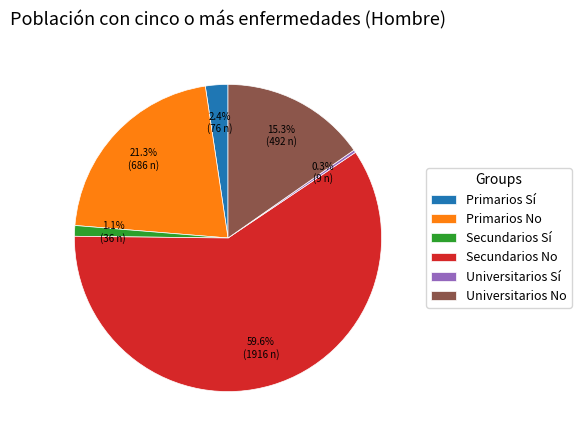

Does Secundarios No represent more than half of the total?

Yes